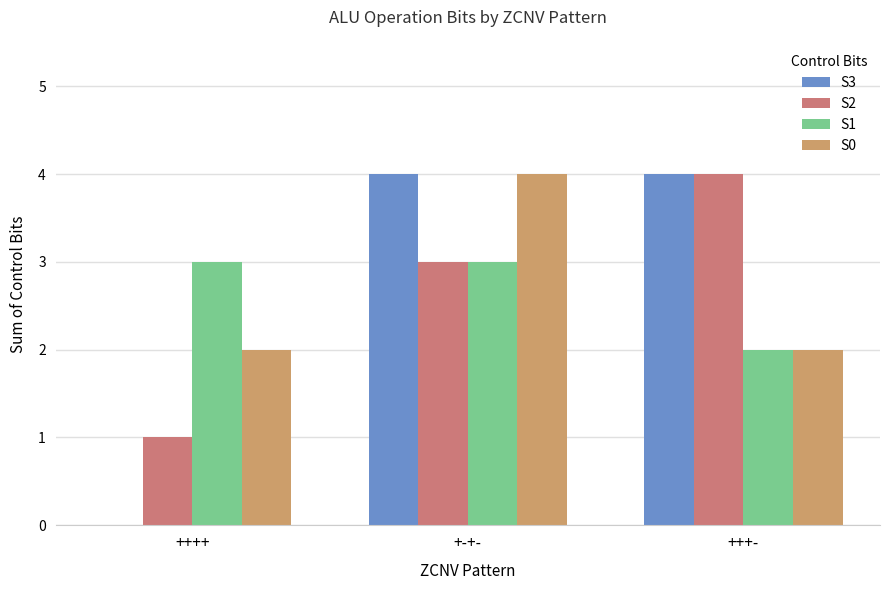

What are all the series names shown in the legend?

S3, S2, S1, S0